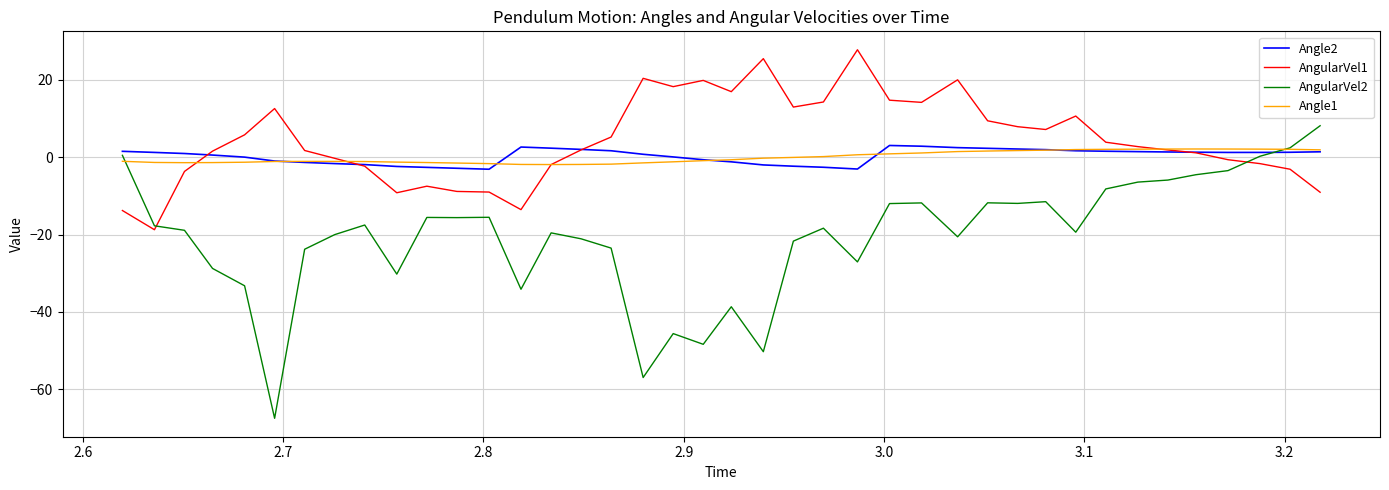

What is the lowest value of the AngularVel2 series?

-67.5